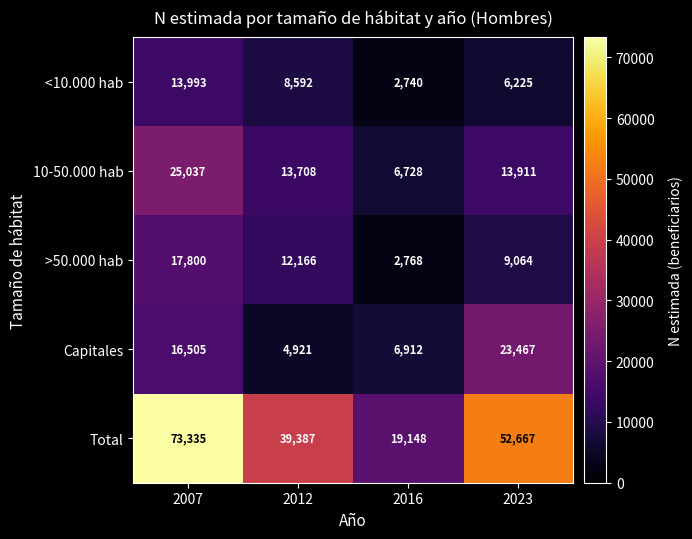

What is the difference between the maximum and minimum values in the 10-50.000 hab series?

18309